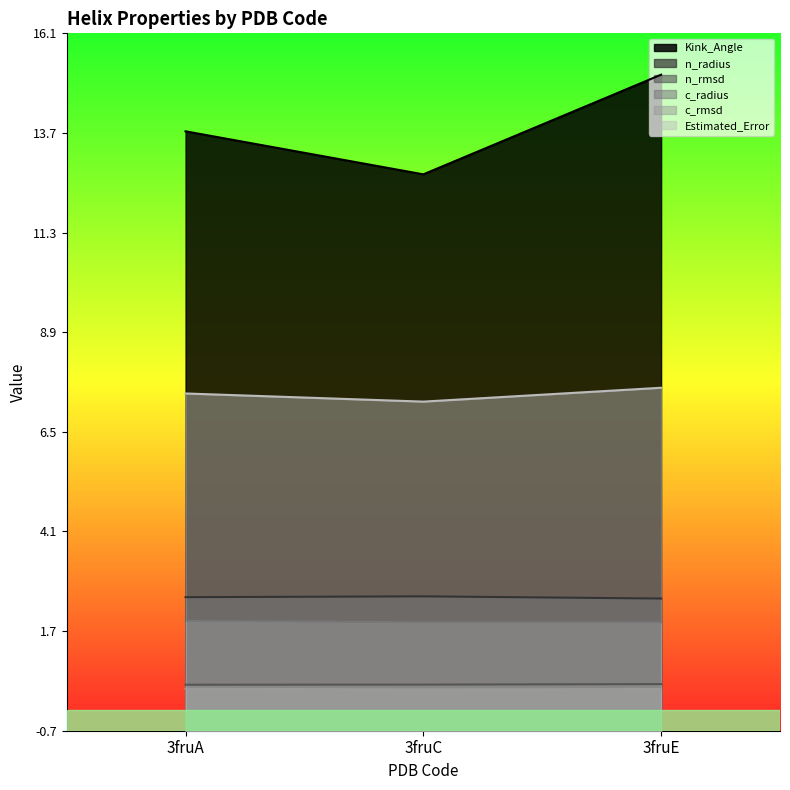

Rank the series at 3fruC from lowest to highest value.

c_rmsd, n_rmsd, c_radius, n_radius, Estimated_Error, Kink_Angle